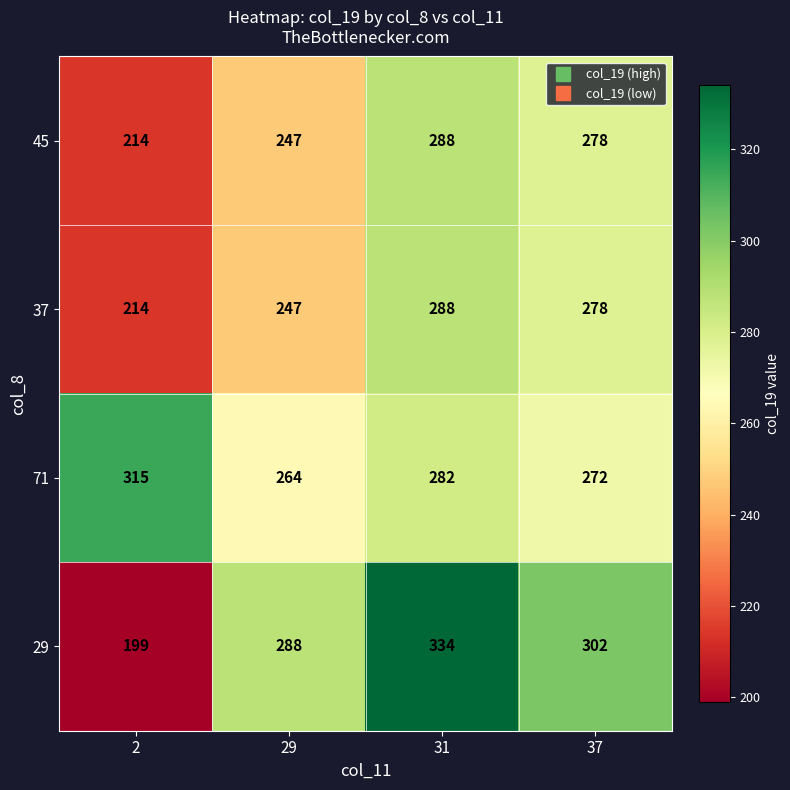

What is the average value of the 71 series?

283